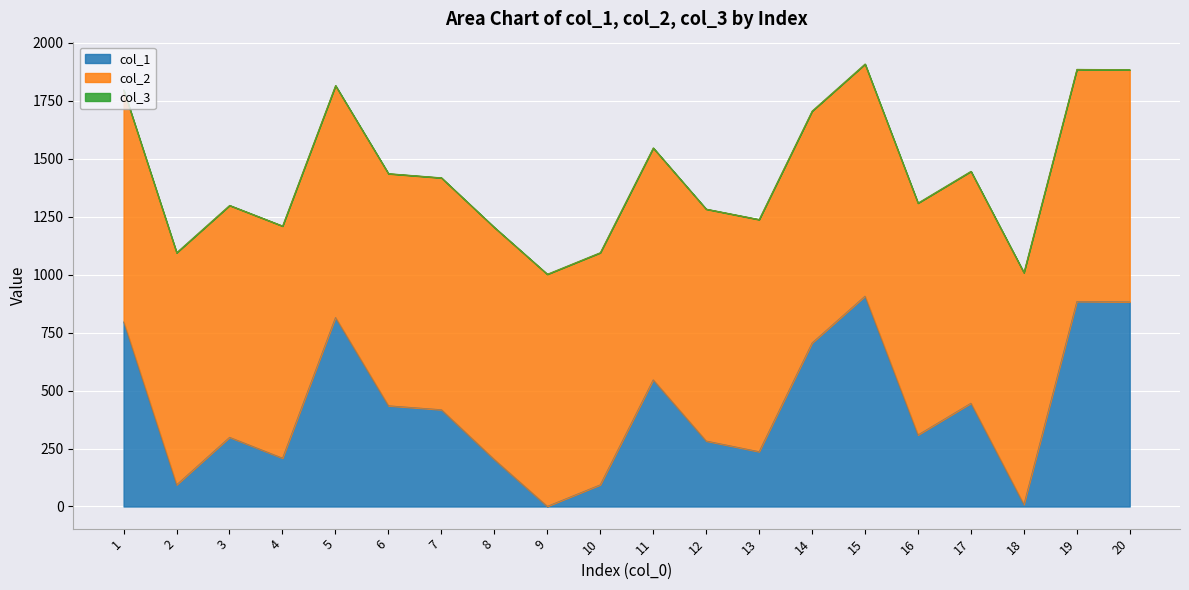

Rank the series at 13 from highest to lowest value.

col_2, col_1, col_3